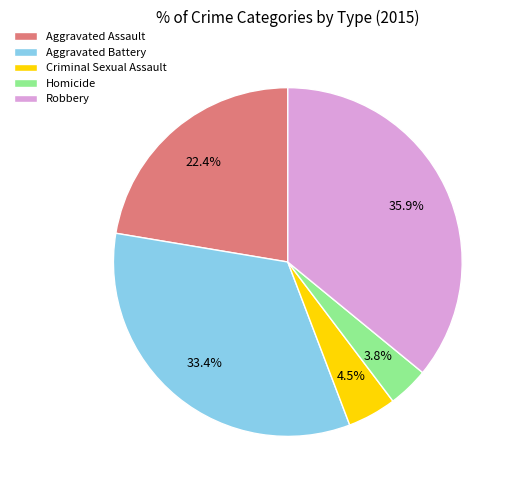

Do Aggravated Assault and Criminal Sexual Assault together represent more than half of the pie?

No